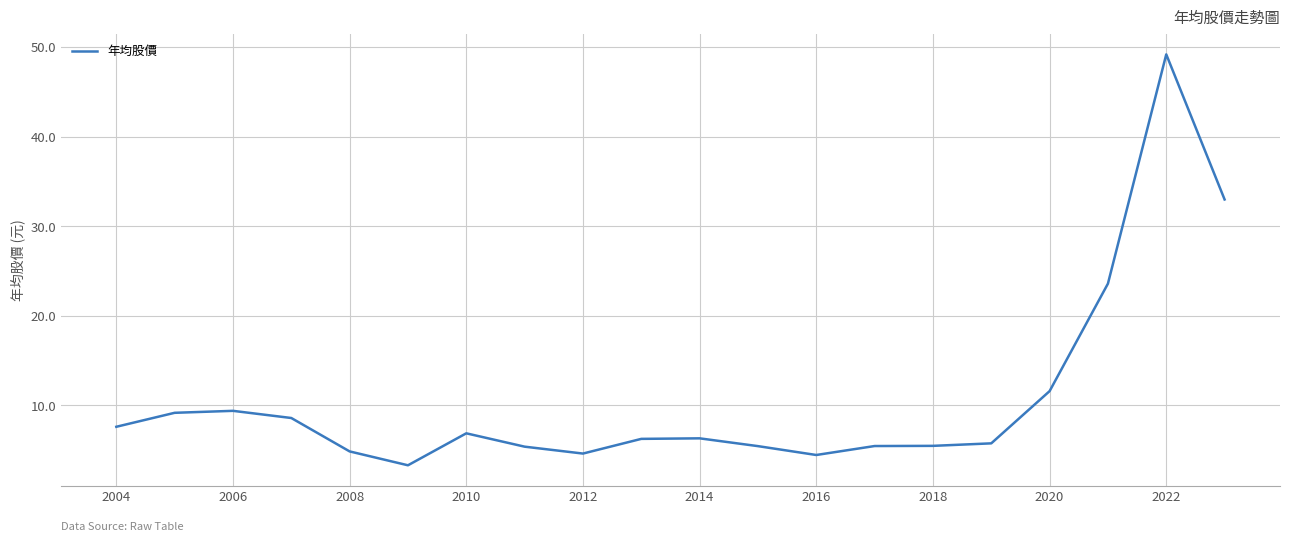

Which category has the highest value across all series?

2022